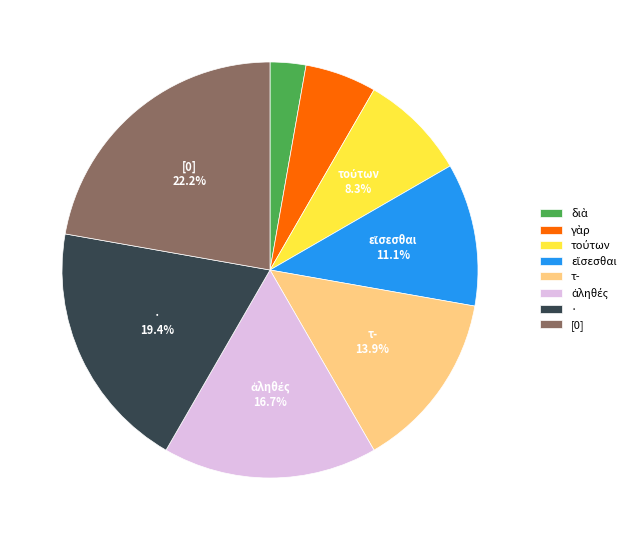

What portion of the pie excludes [0]?

77.8%